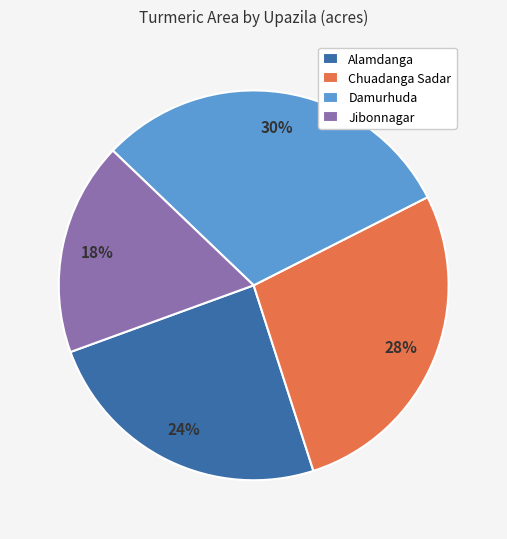

How many segments does this pie chart have?

4